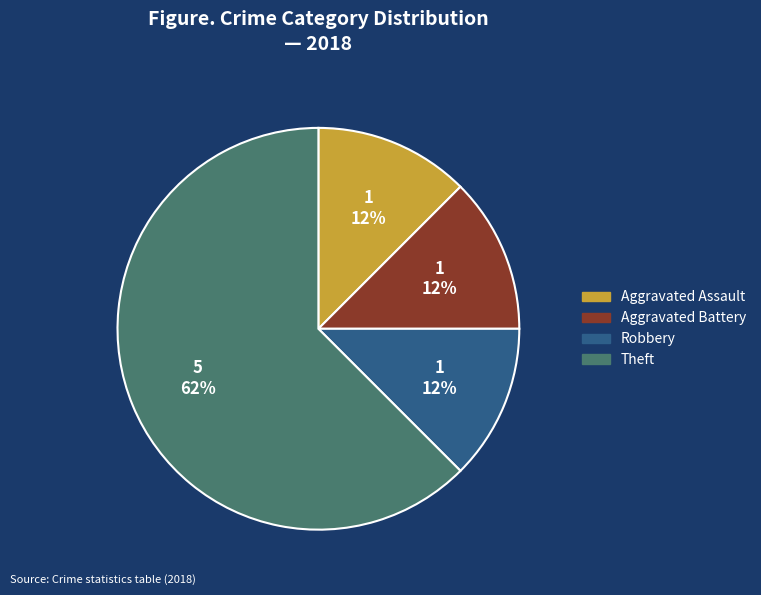

Is there a majority slice in this chart?

Yes